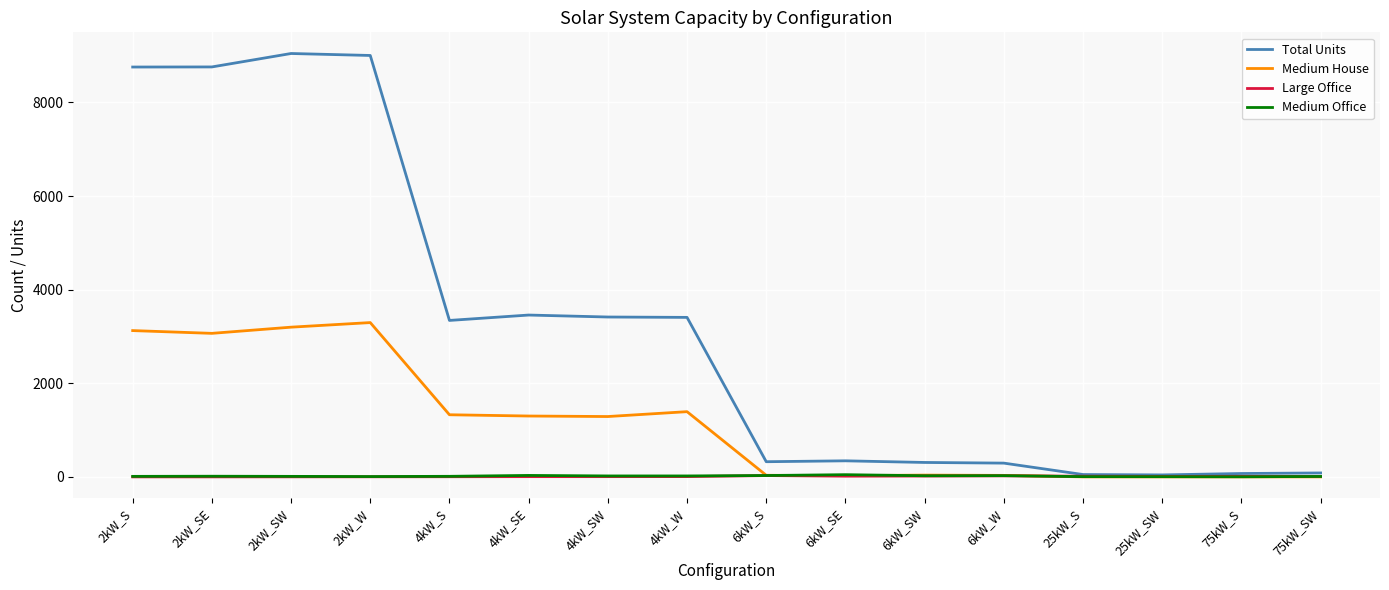

What is the sum of all Large Office values?

151